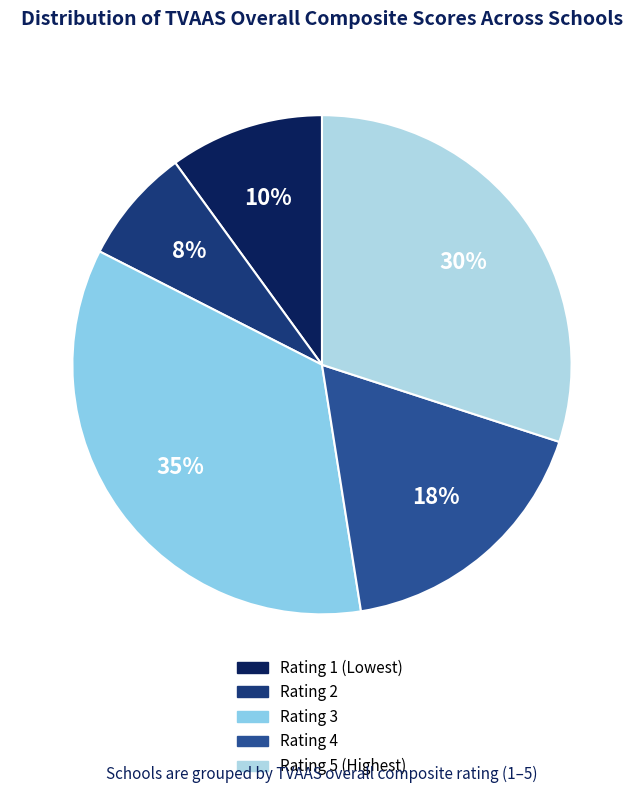

Count the number of slices in the pie.

5